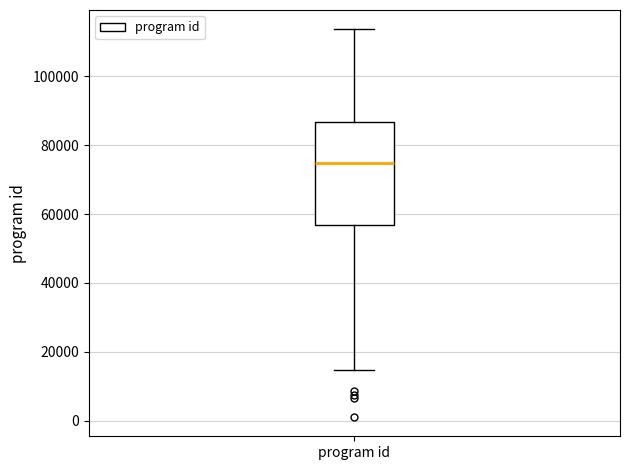

Transcribe this box plot: give where the median line is, the range the box spans, and where the two whiskers end, as read against the y-axis. The values are not printed on the chart, so give them approximately, as read against the axis.

median 74000, box 56000 to 86000, whiskers 14000 to 114000